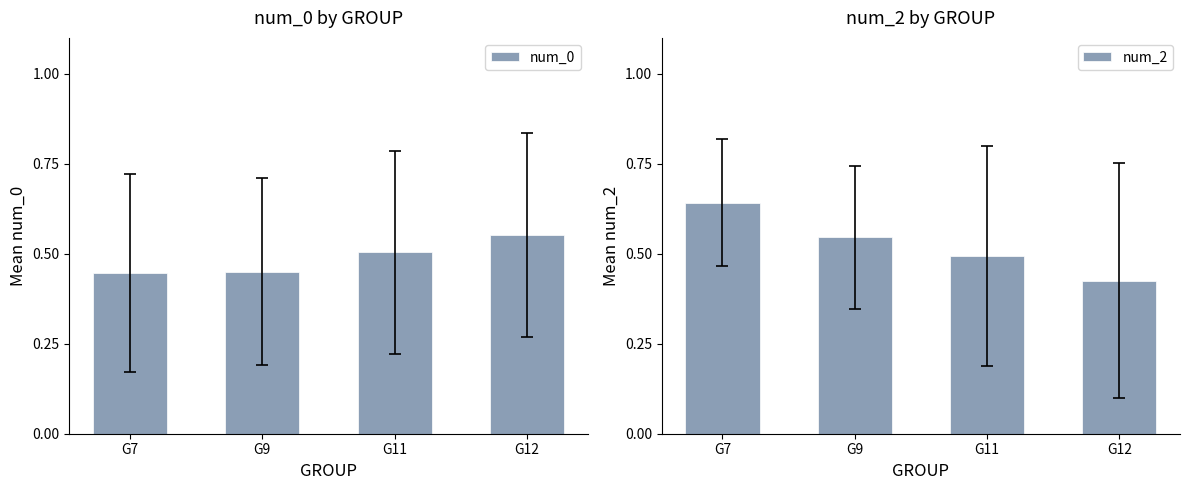

Rank the series by their average value, from highest to lowest.

num_2, num_0